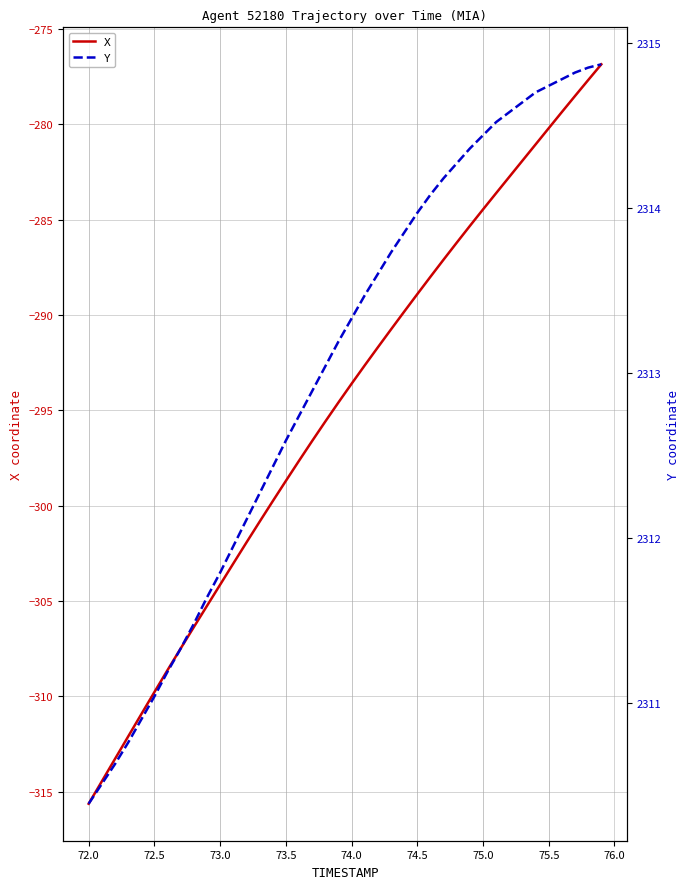

List the series in order of their overall mean, lowest first.

X, Y